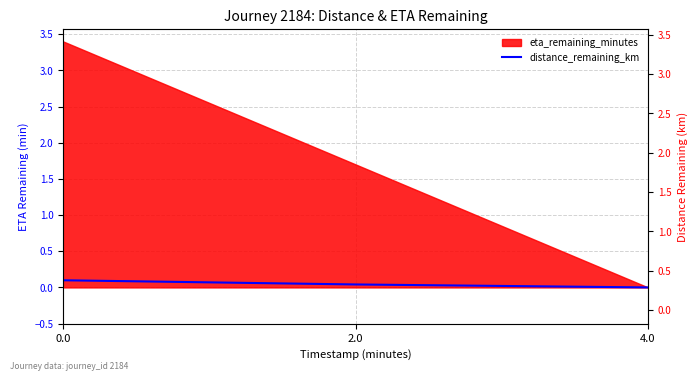

Which category has the lowest value across all series?

4.0